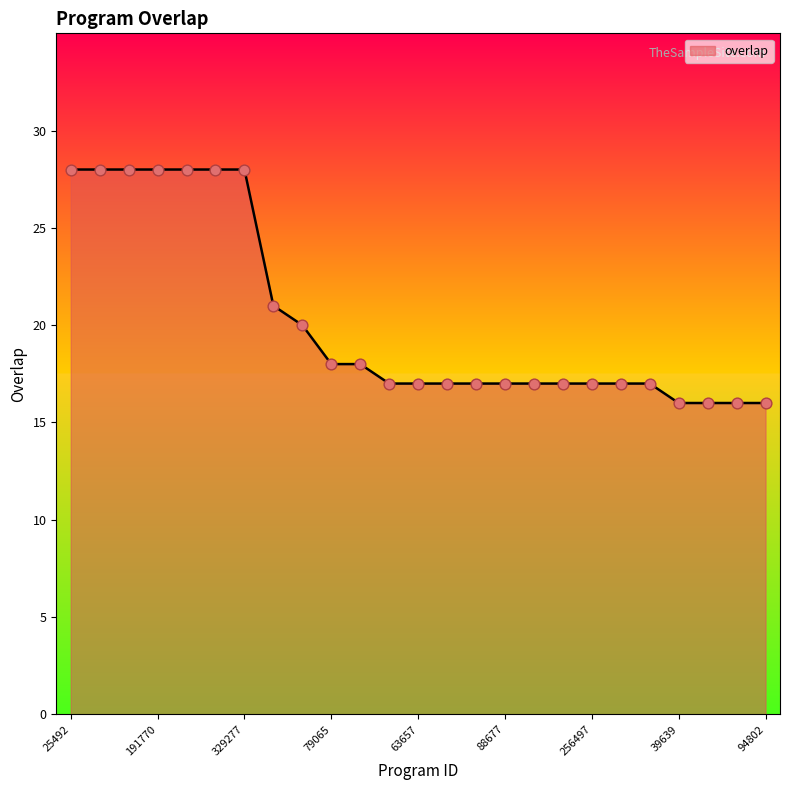

What is the smallest value displayed?

16